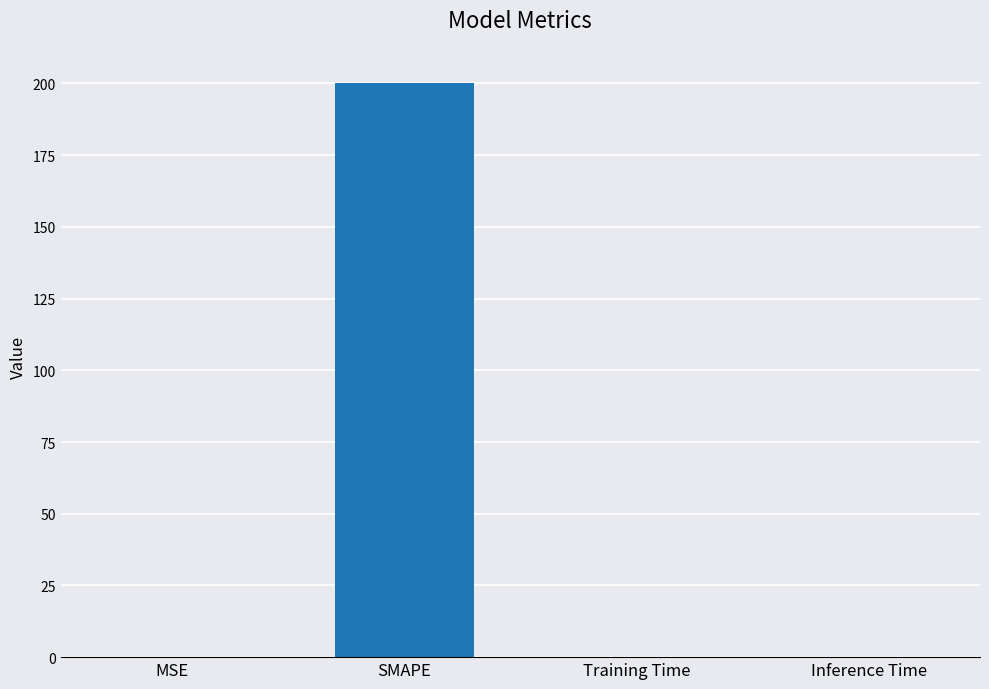

True or false: the data shows 0.0 at Inference Time.

True